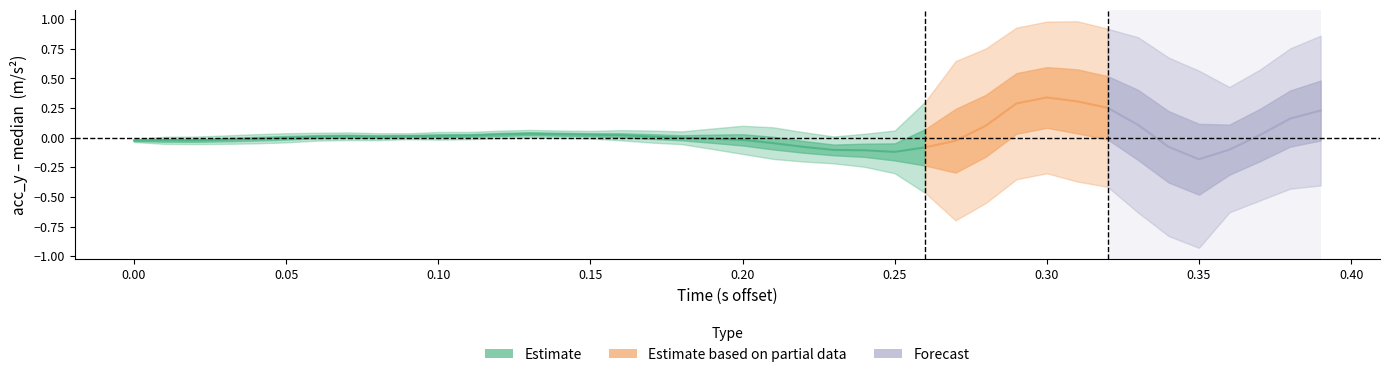

True or false: the data shows 14.3 at 21.

False